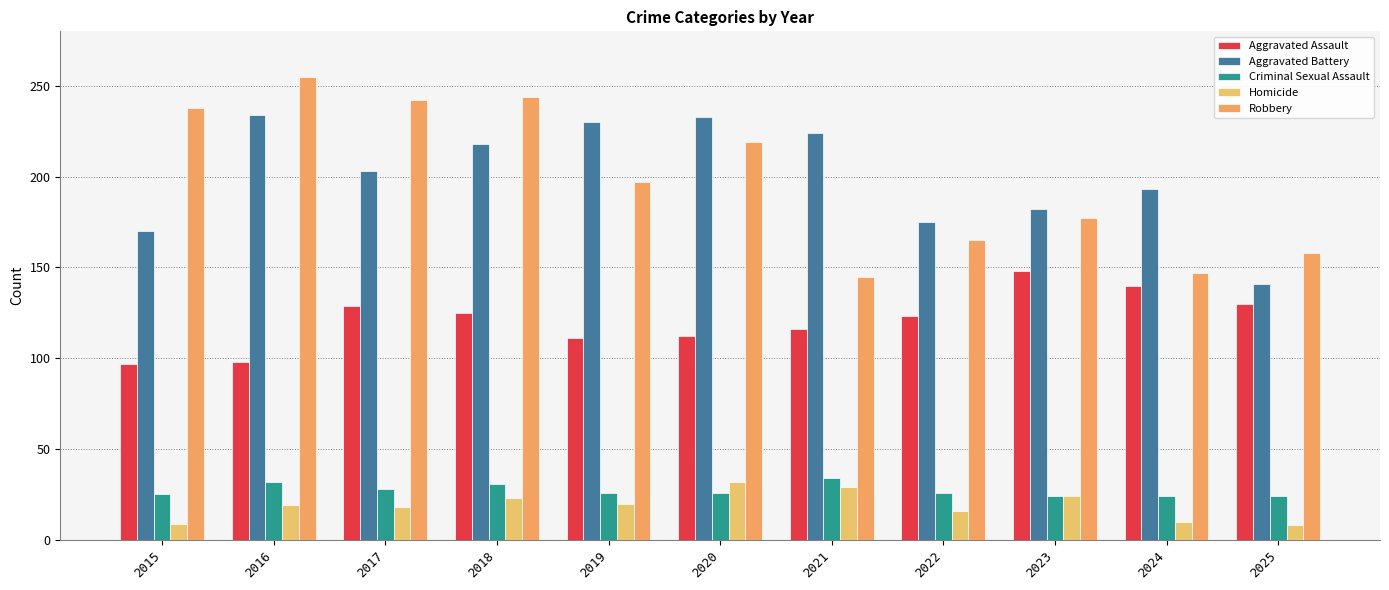

What is the value of the Criminal Sexual Assault bar at the 7th from the left?

34